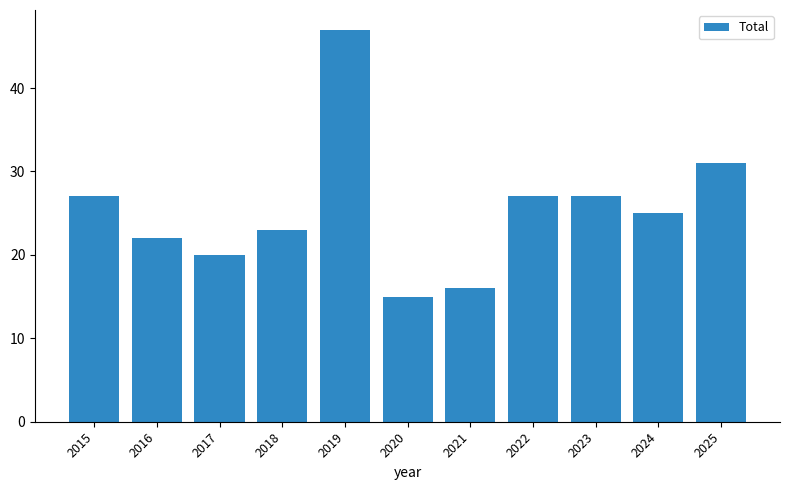

What is the difference between the maximum and second lowest values?

31